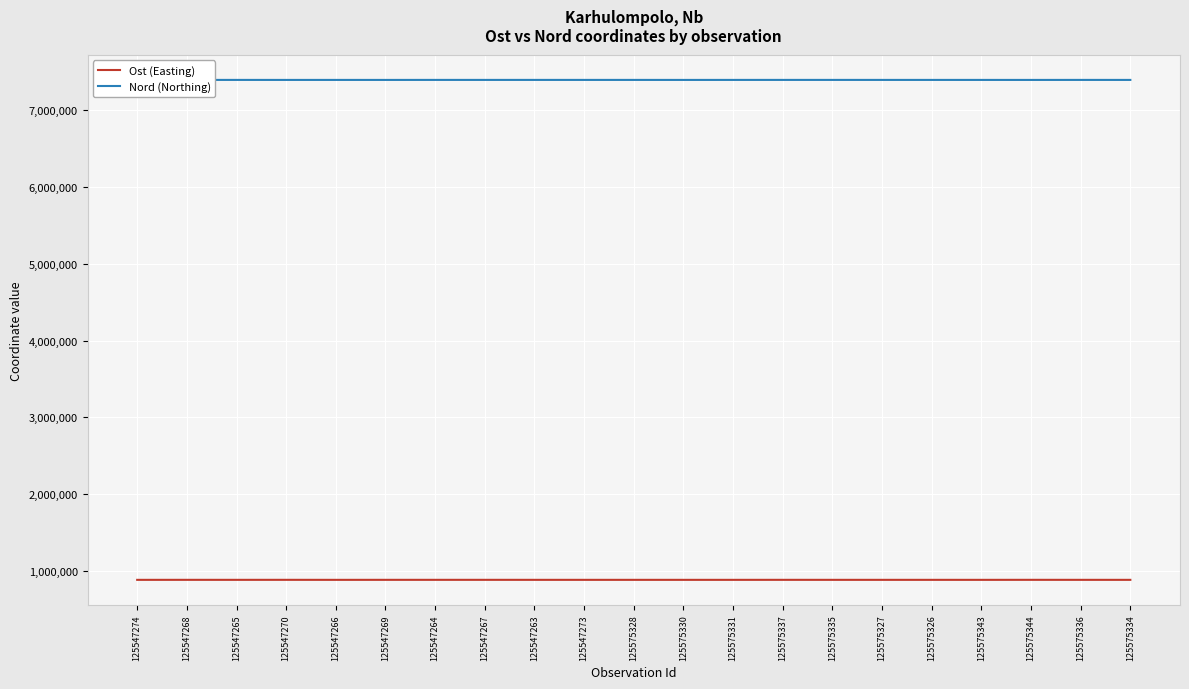

Is the value of Ost (Easting) at 125575335 greater than the value of Nord (Northing) at 125575331?

No